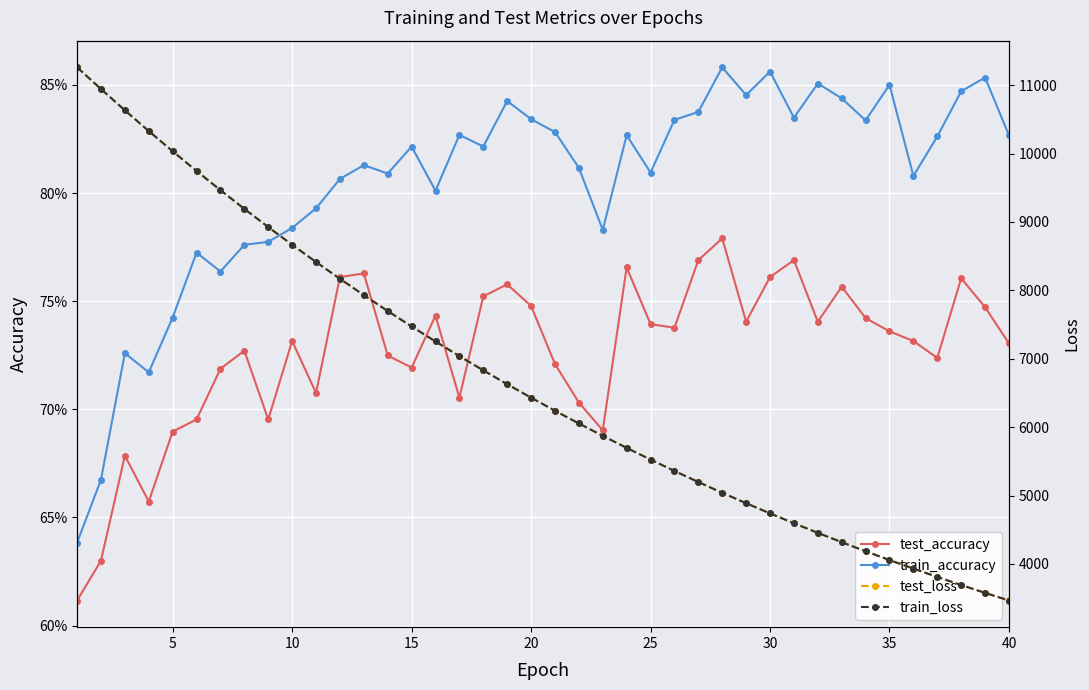

How many data points does each series have?

40